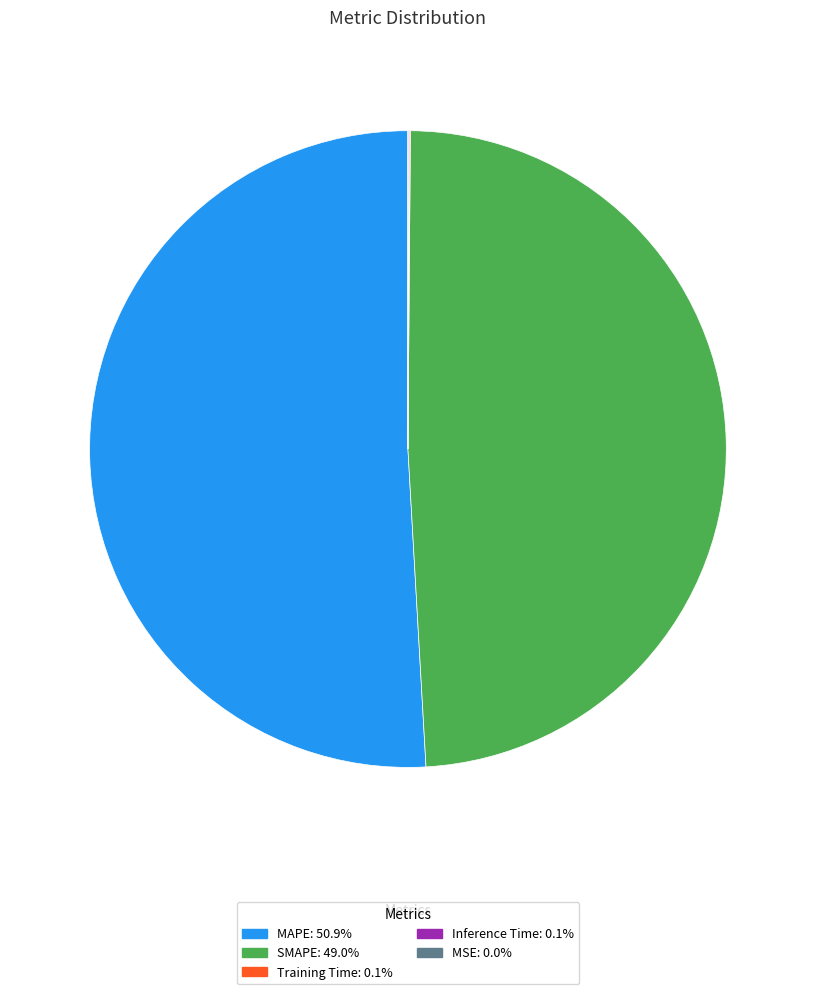

Is there a majority slice in this chart?

Yes